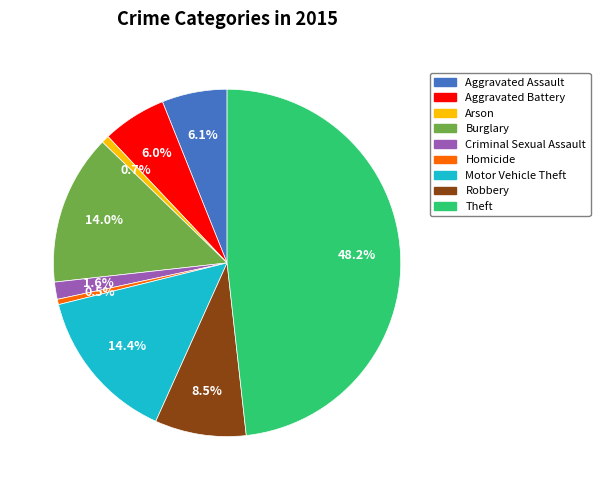

Does Burglary account for over 50% of the chart?

No